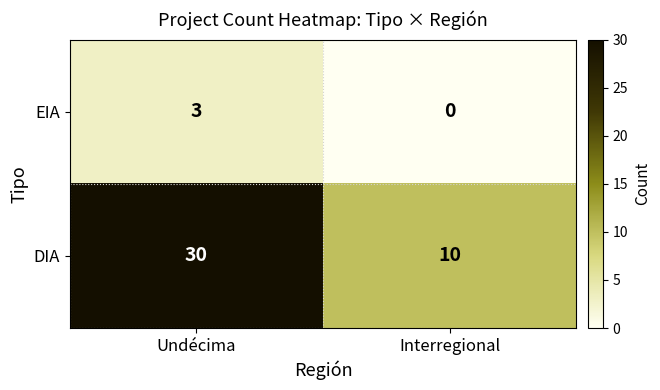

Rank the series at Undécima from highest to lowest value.

DIA, EIA